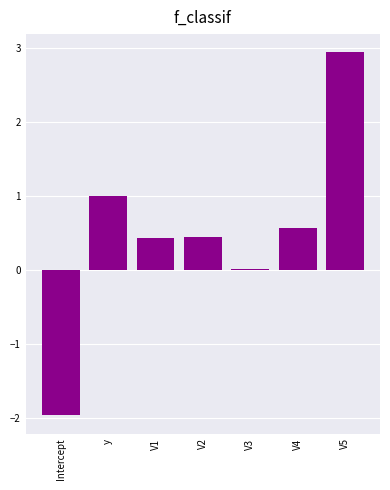

Which category has the highest value across all series?

V5